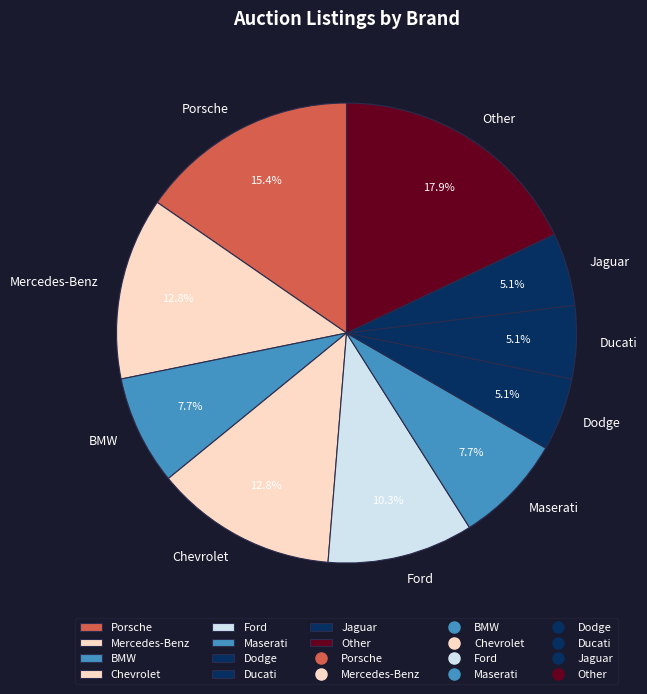

To the nearest percent, what percentage of the pie is Ducati?

5%